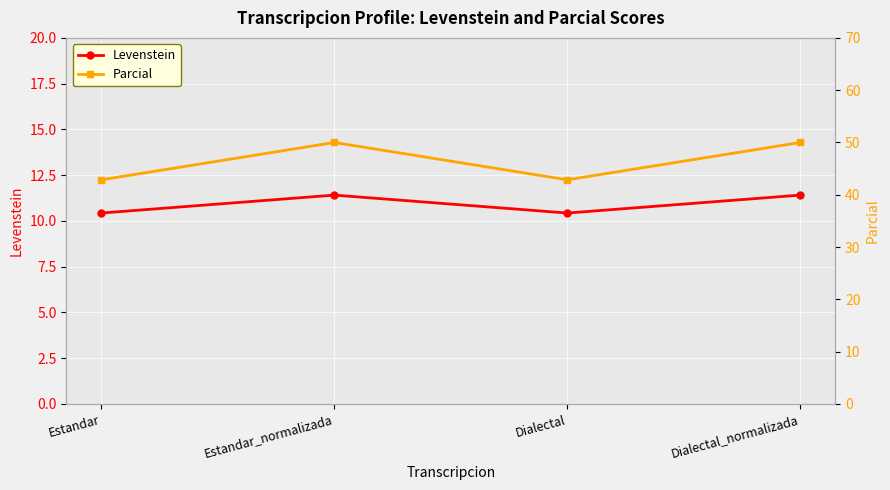

True or false: Levenstein has more than 2 points higher than both neighbors.

False